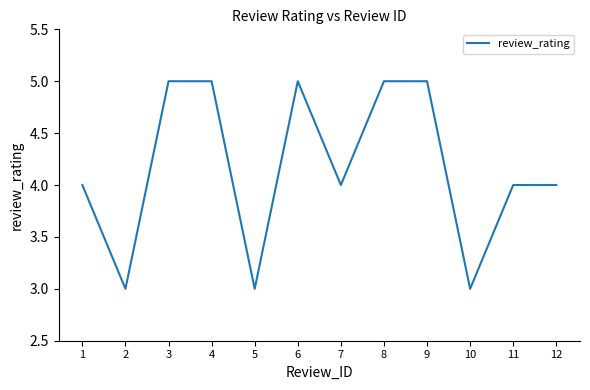

The chart shows a value of 5 at 3. True or false?

True